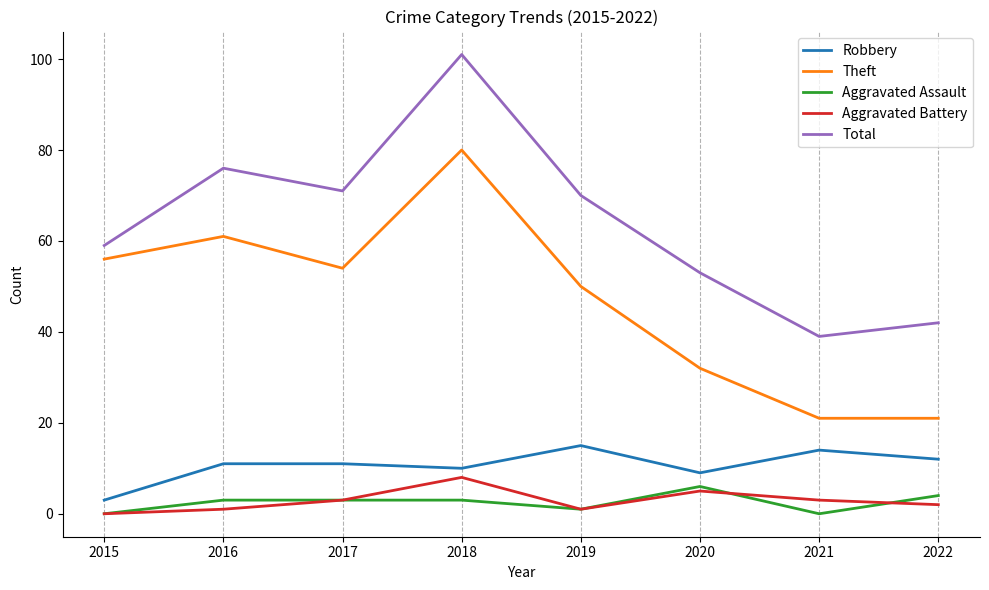

Where does the Theft series first go above 54?

2015